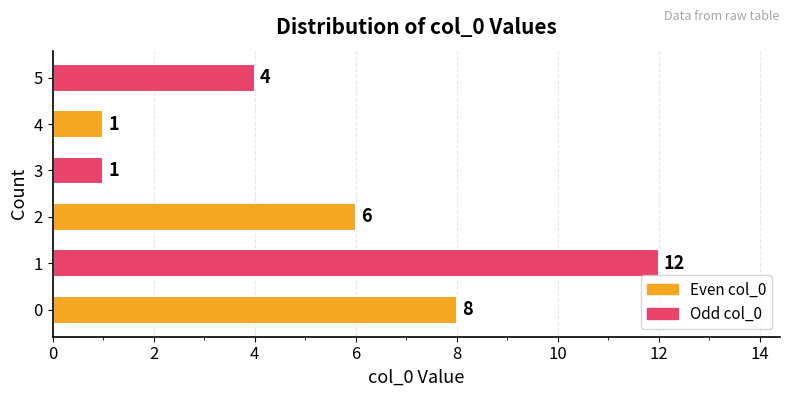

What is the sum of all values?

32